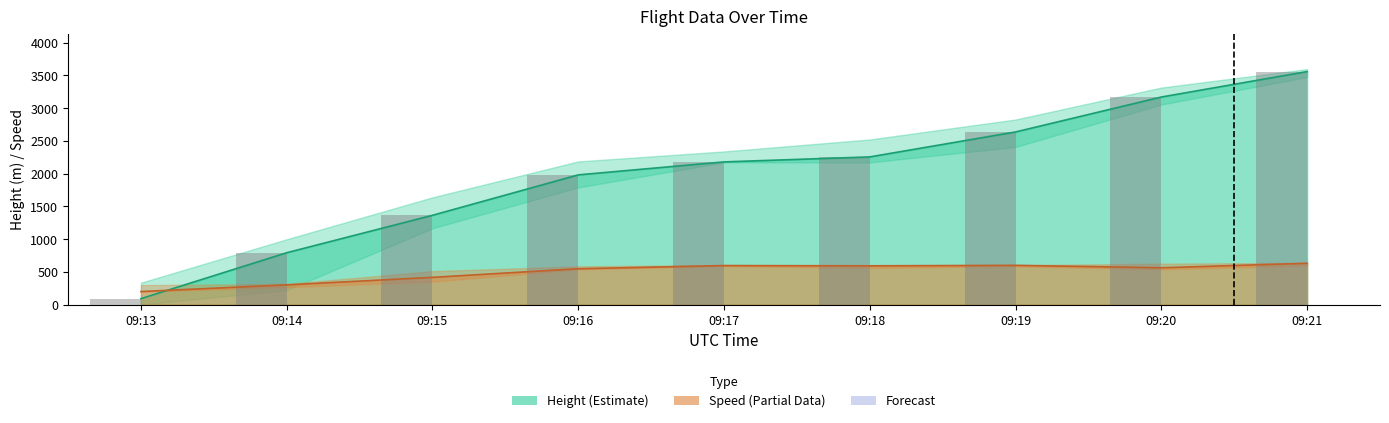

What is the minimum value shown in the chart?

91.4